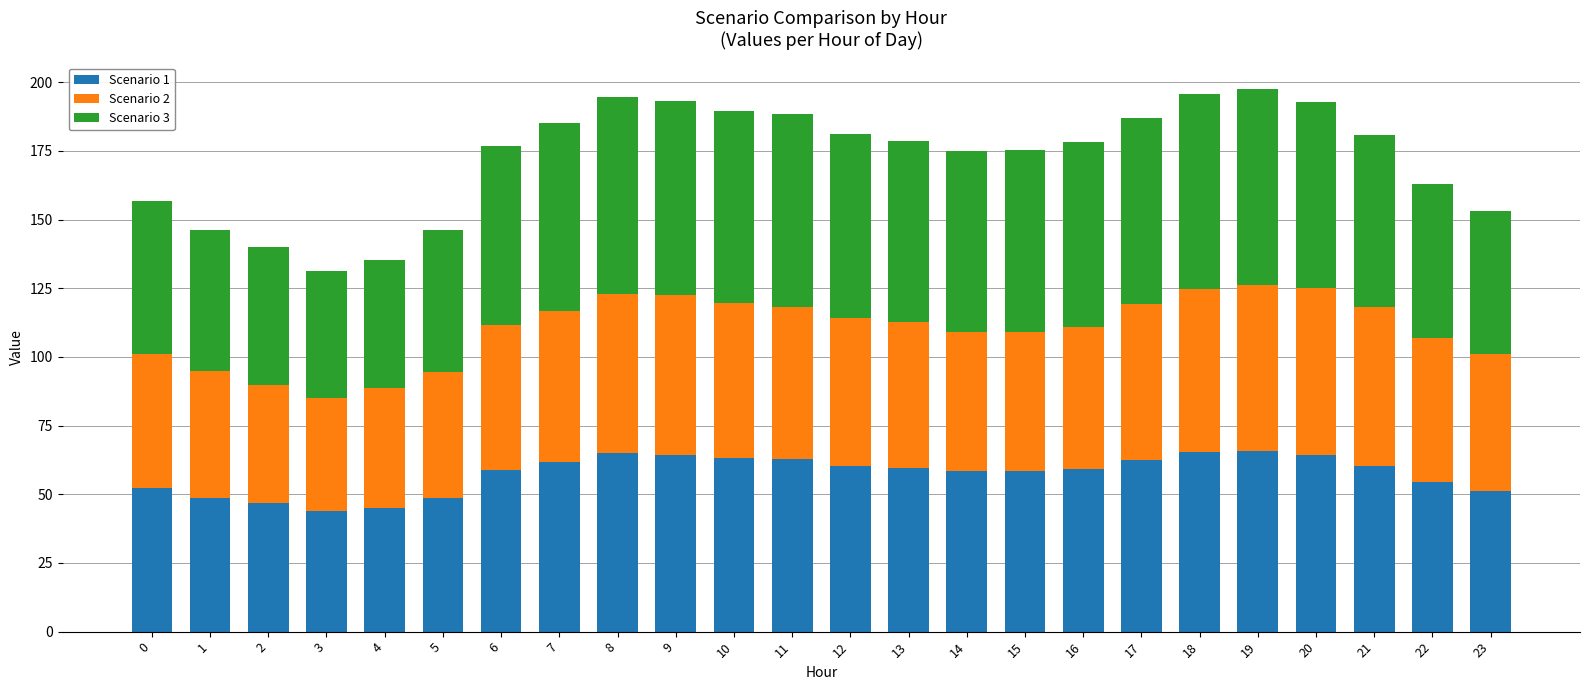

What is the difference between the Scenario 1 values at 9 and 16?

5.0